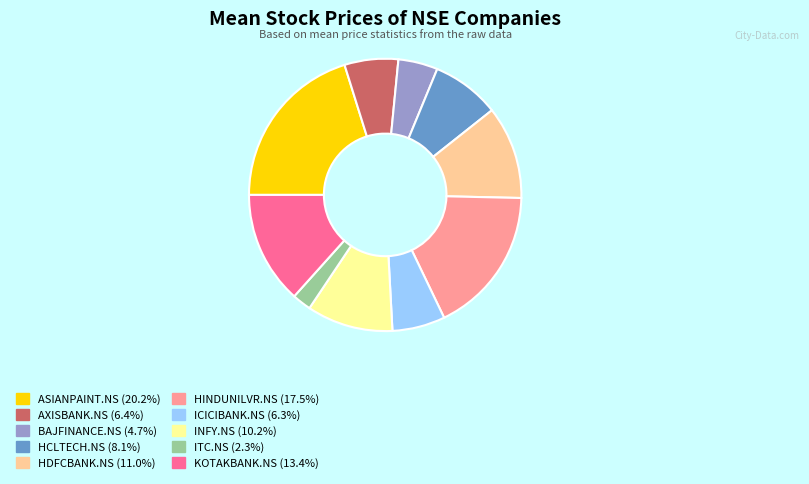

Is ITC.NS the majority of the pie?

No